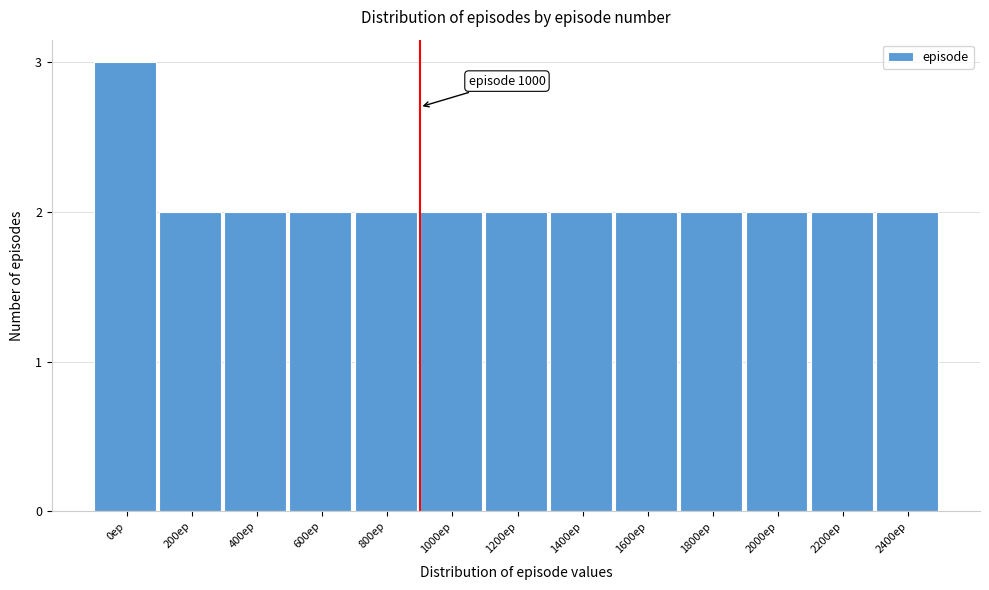

Reading left to right, what are all the values shown in this chart?

0ep=3	200ep=2	400ep=2	600ep=2	800ep=2	1000ep=2	1200ep=2	1400ep=2	1600ep=2	1800ep=2	2000ep=2	2200ep=2	2400ep=2